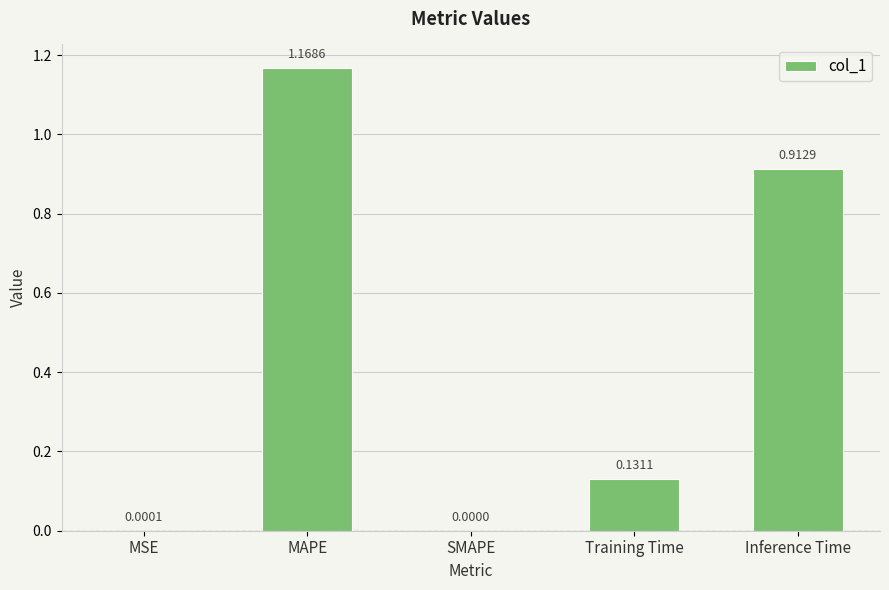

What is the change in value from MSE to Inference Time?

+0.9